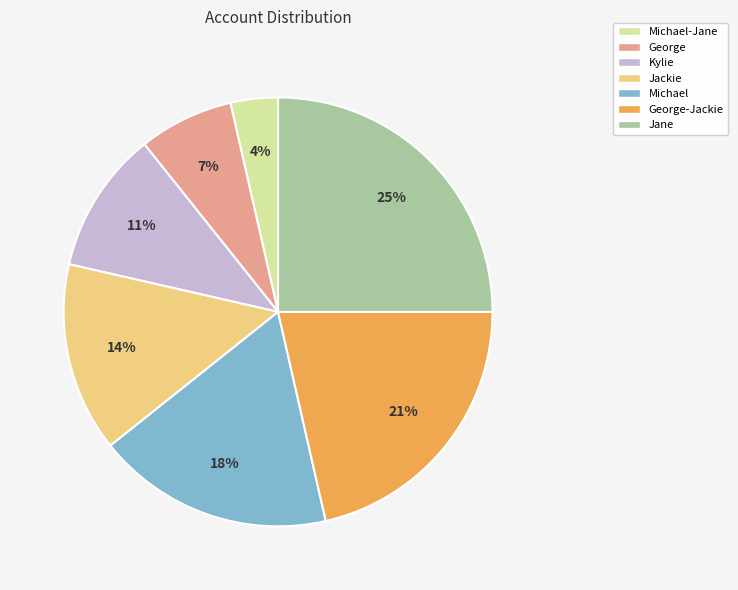

Count the number of slices in the pie.

7